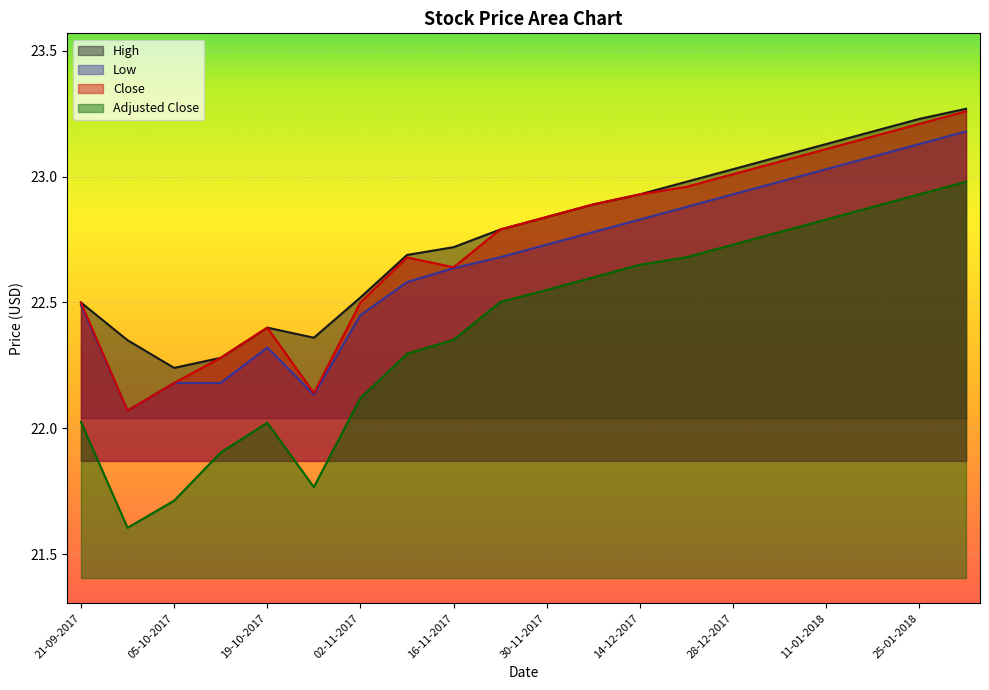

Is it true that High equals 22.5 at 02-11-2017?

True